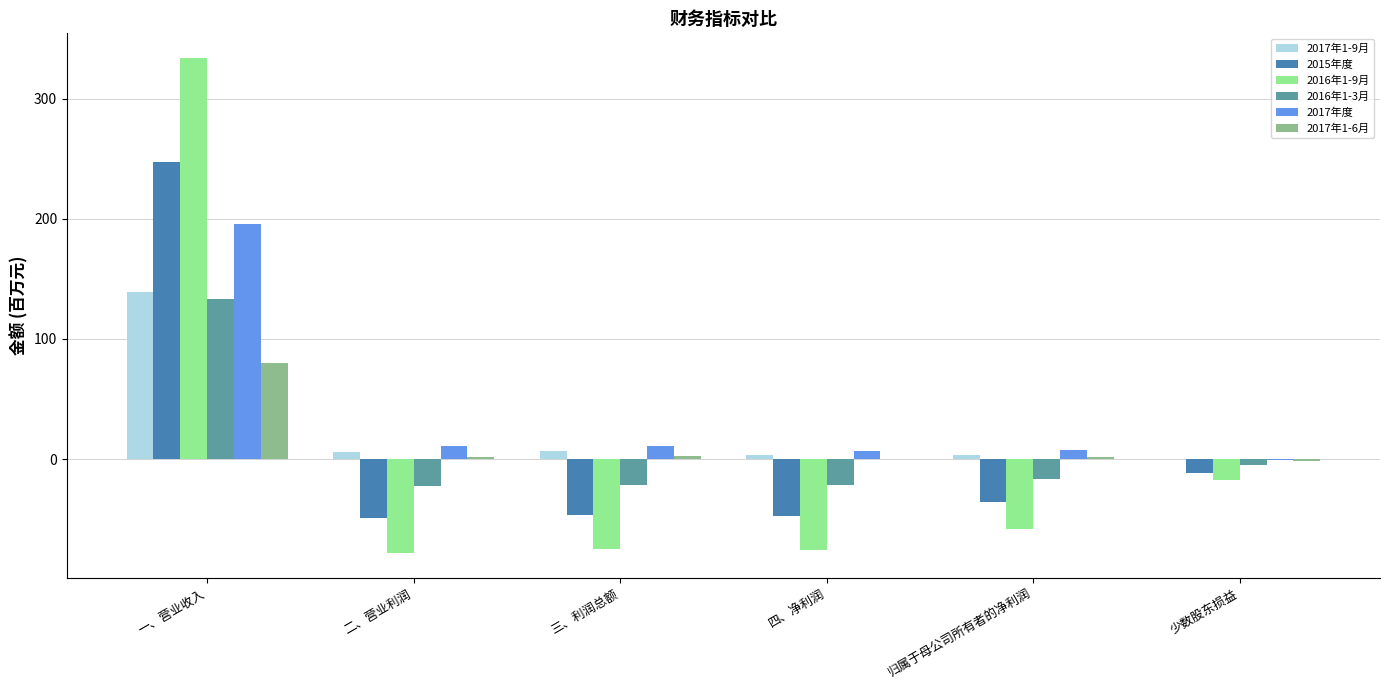

What is the difference between the 2017年度 values at 二、营业利润 and 一、营业收入?

184.1